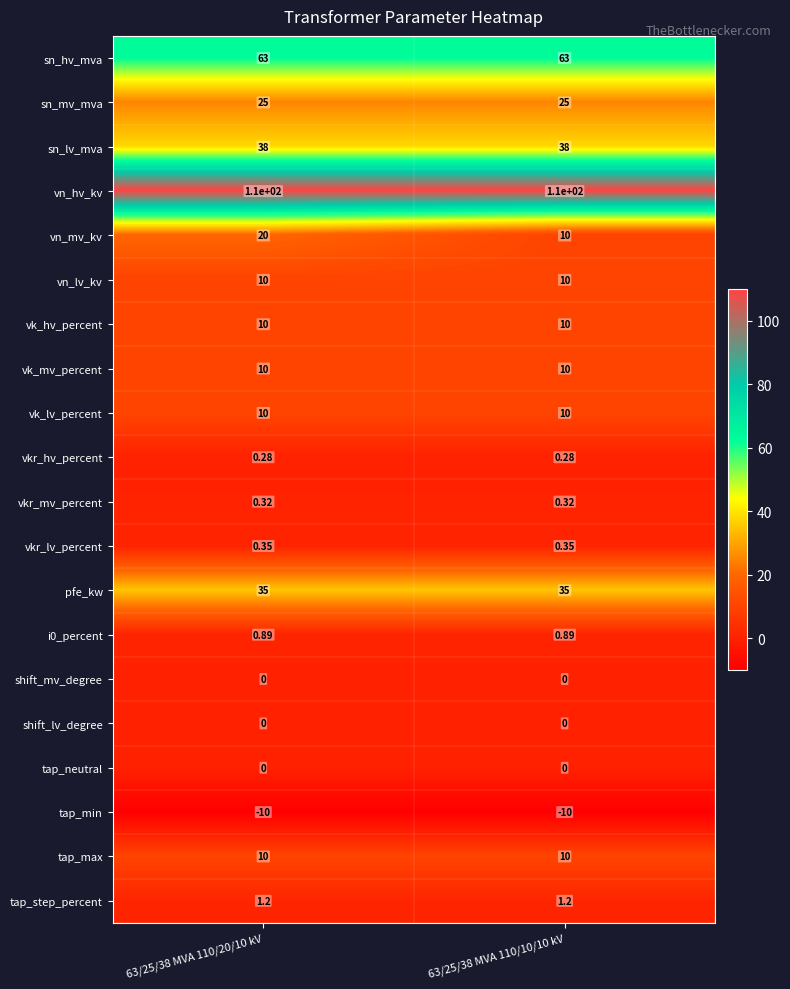

Which series has the largest range (max minus min)?

vn_mv_kv